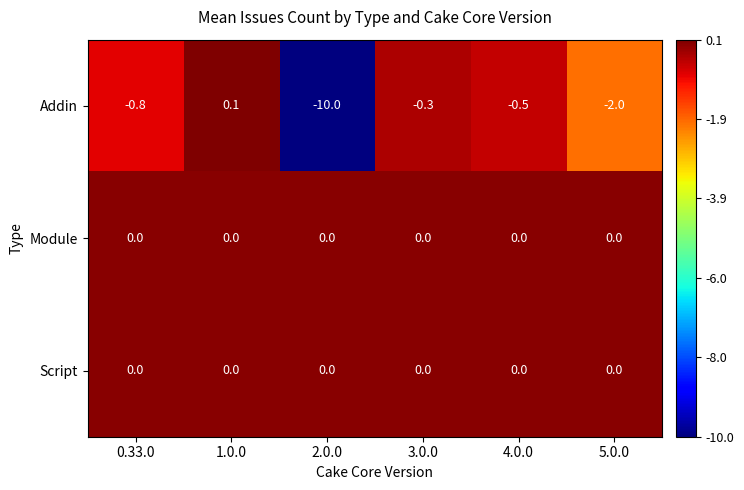

Reading right to left, extract all data points from this chart.

Addin: -2.0	-0.5	-0.3	-10.0	0.1	-0.8
Module: 0.0	0.0	0.0	0.0	0.0	0.0
Script: 0.0	0.0	0.0	0.0	0.0	0.0